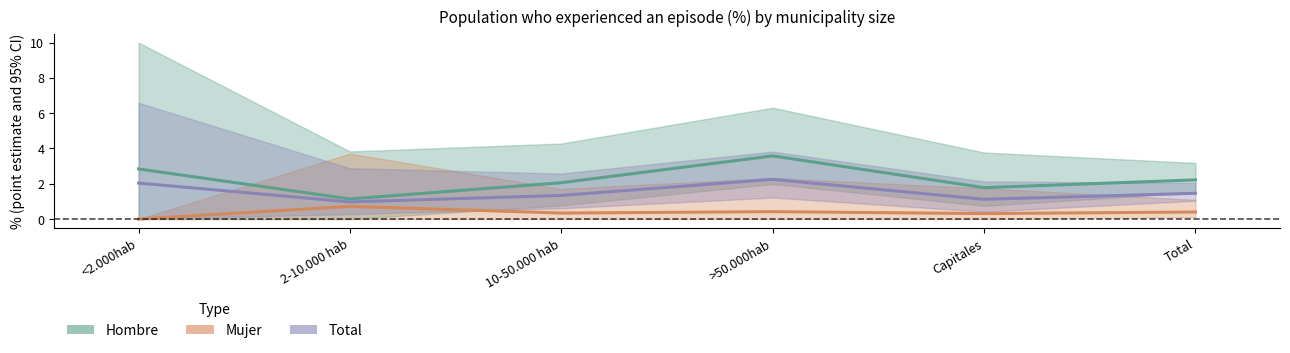

Rank the series at 10-50.000 hab from lowest to highest value.

Mujer, Total, Hombre